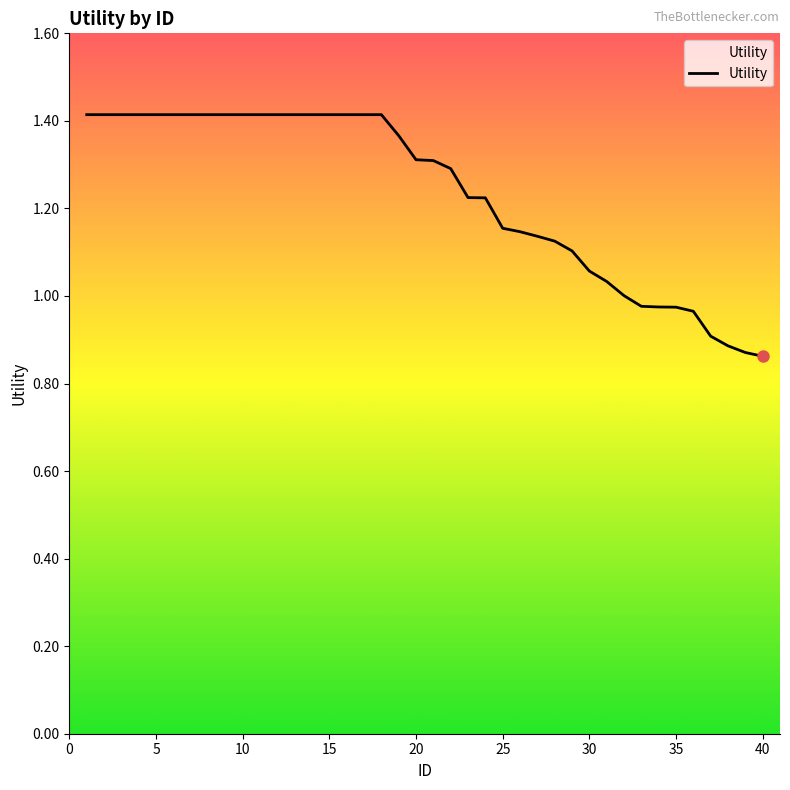

What is the difference between the maximum and minimum values?

0.6